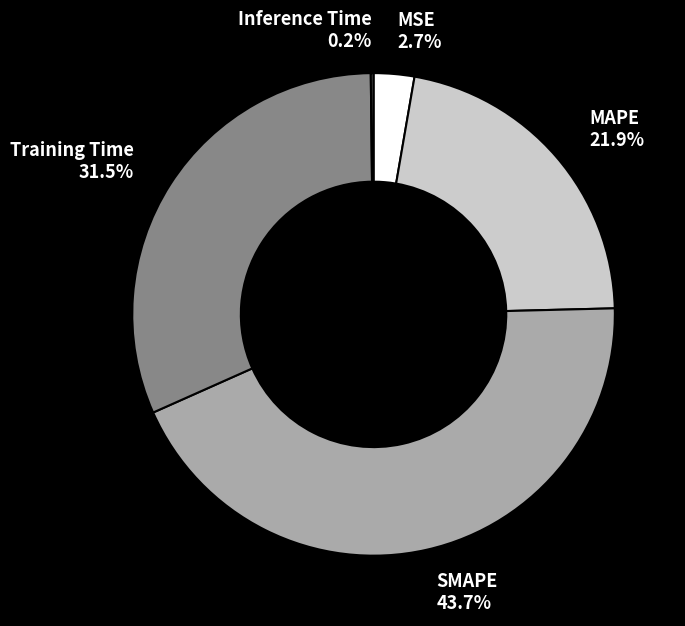

The Training Time slice represents 40% of the pie. True or false?

False